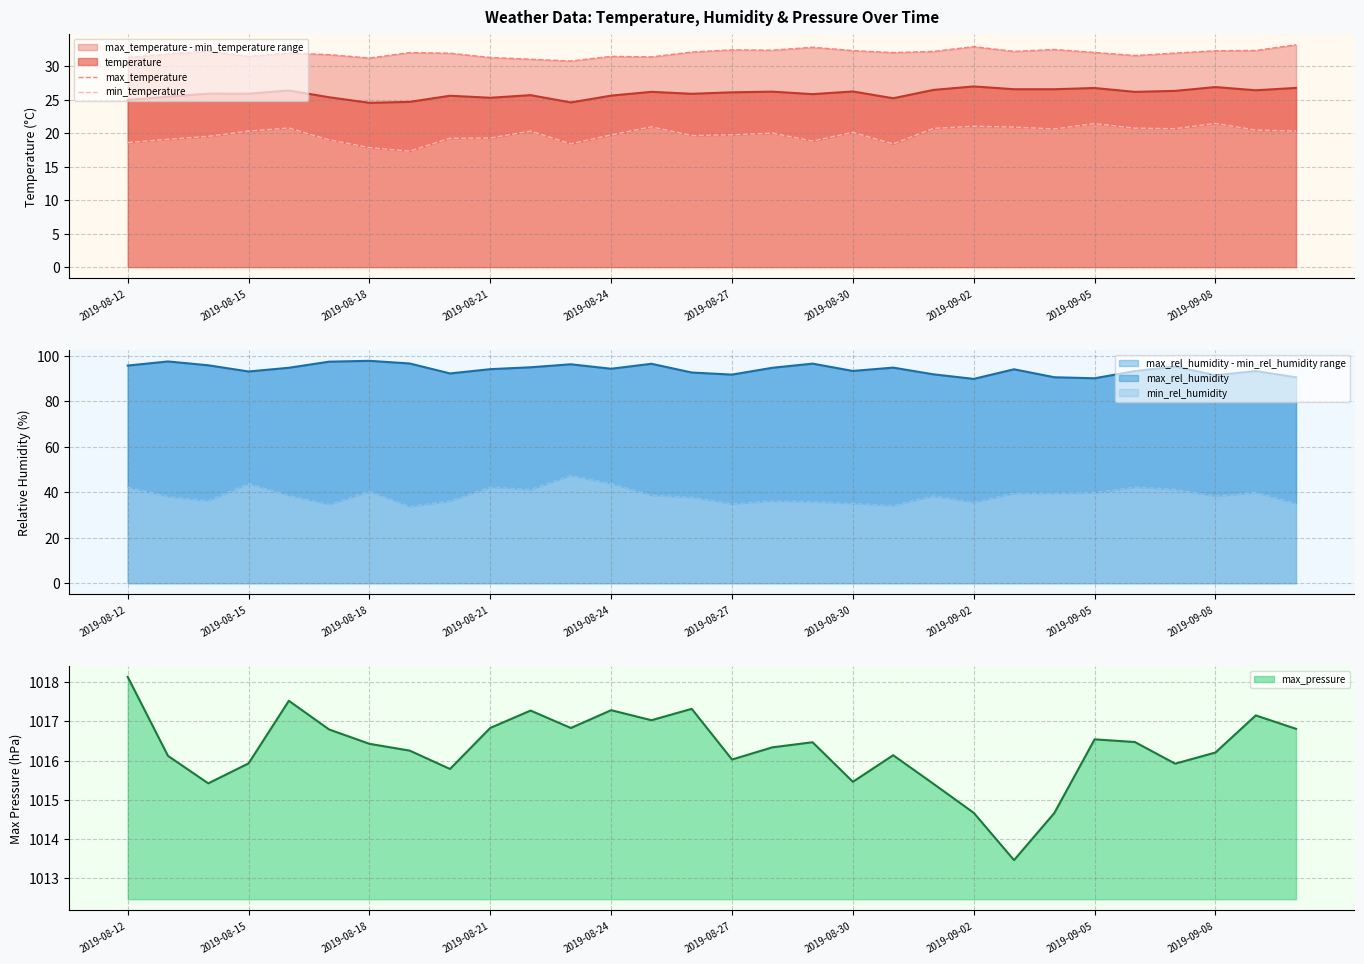

Which category has the highest value in the max_pressure series?

2019-08-12